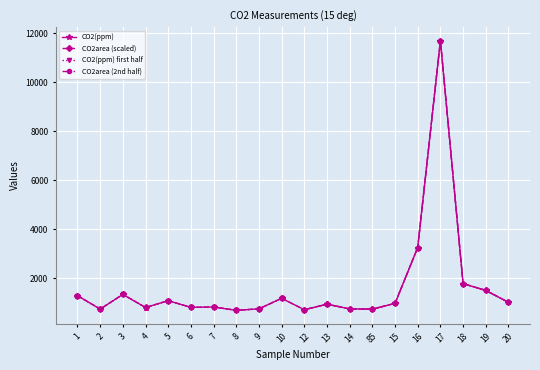

True or false: CO2area has a value of 506.2 at 15.

False